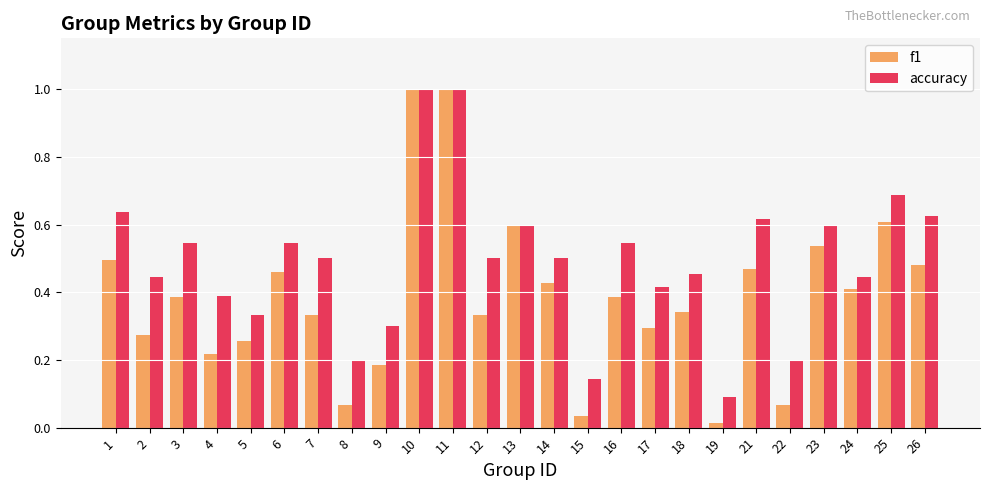

Between 4 and 16, which series saw the biggest shift?

f1